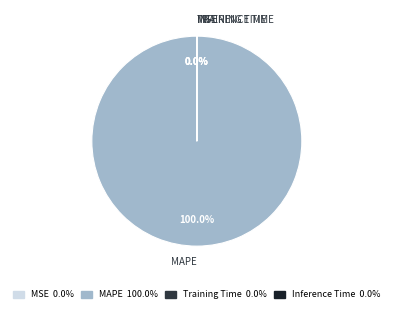

Does any single category account for the majority?

Yes